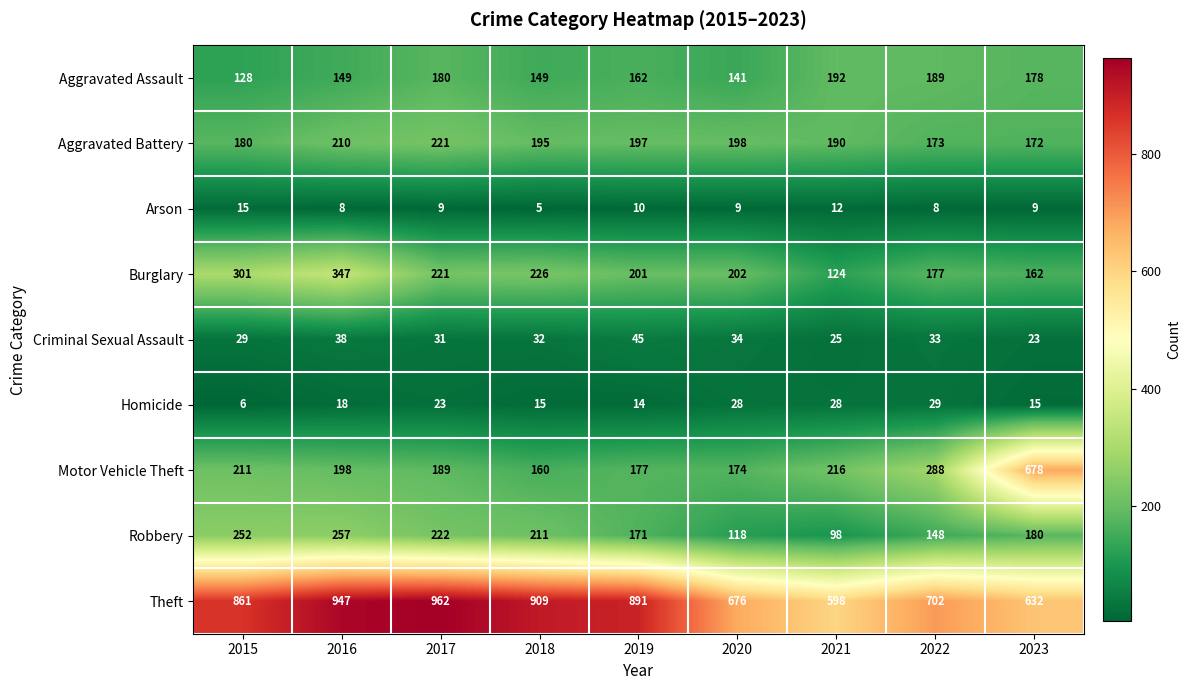

The value of Motor Vehicle Theft at 2016 is 64. True or false?

False